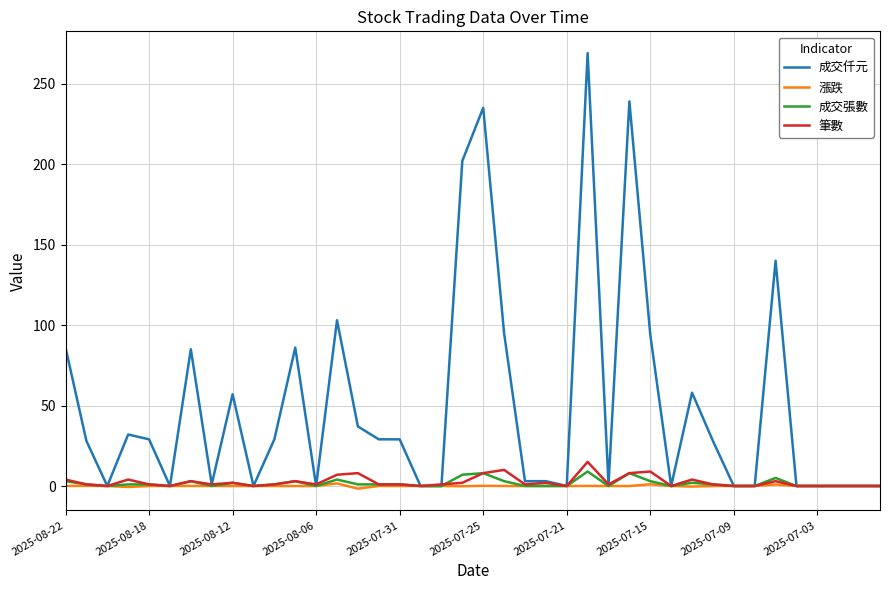

Which series has the largest range (max minus min)?

成交仟元